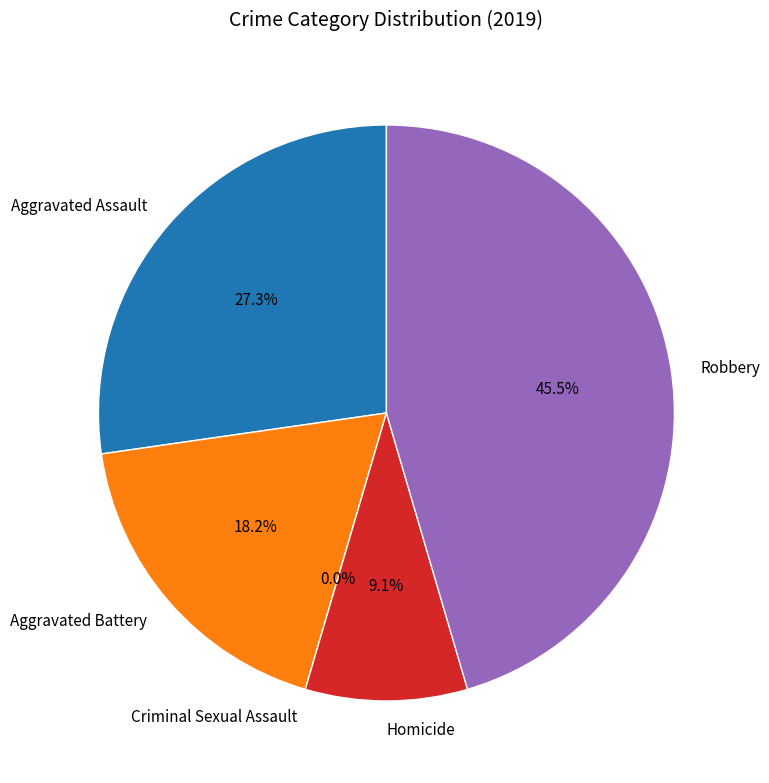

How much of the chart is everything except Robbery?

54.5%